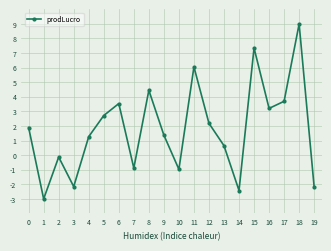

Is this an area chart (filled region under the line)?

No